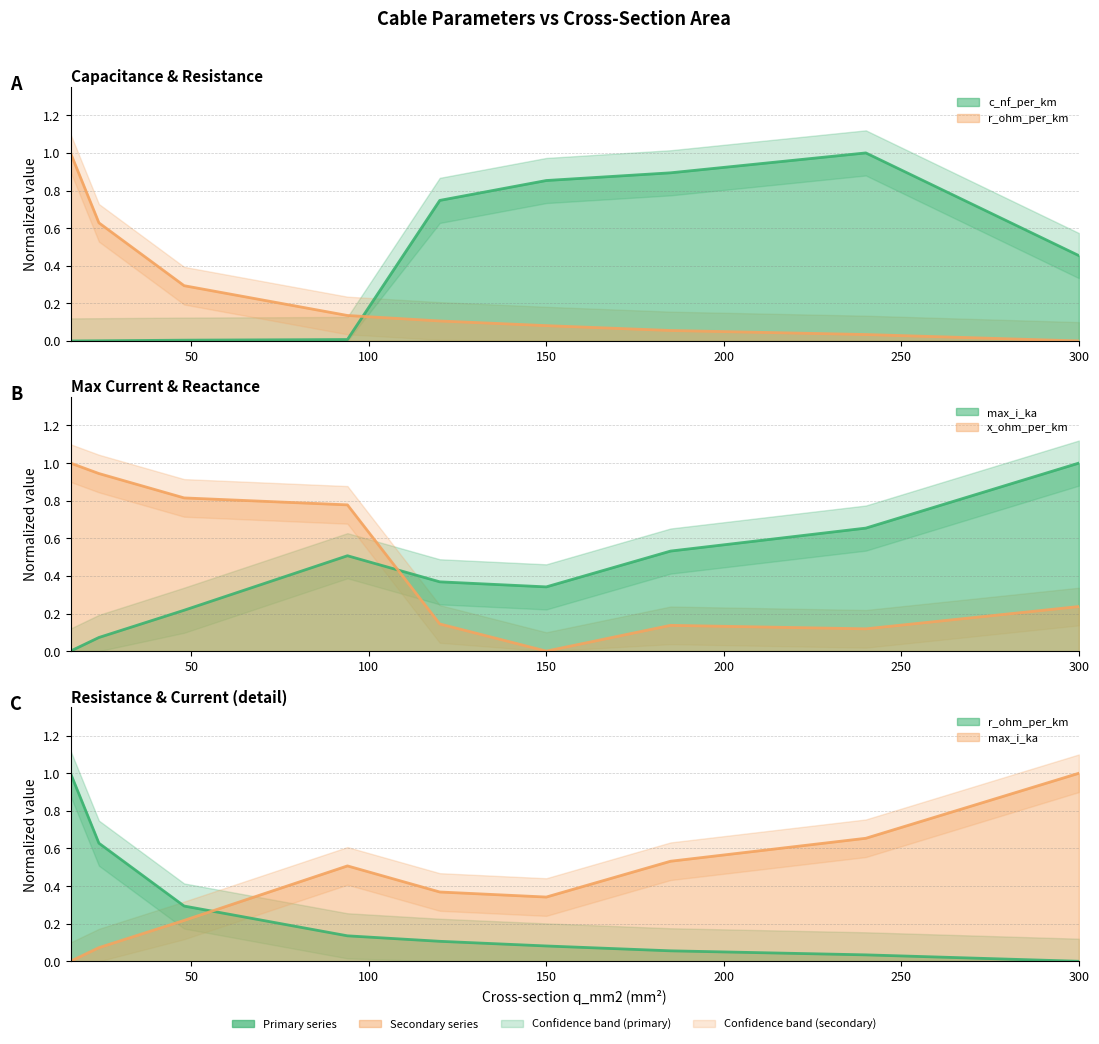

How many categories are shown in the chart?

9